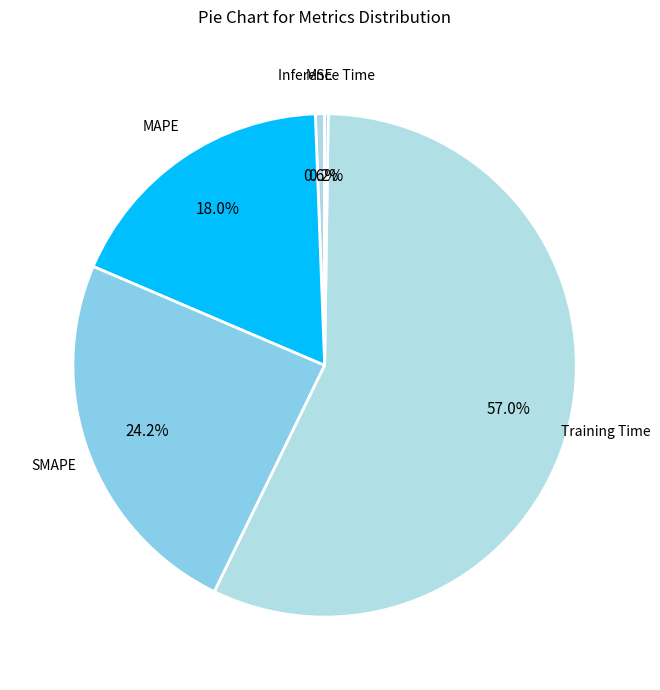

How many segments does this pie chart have?

5